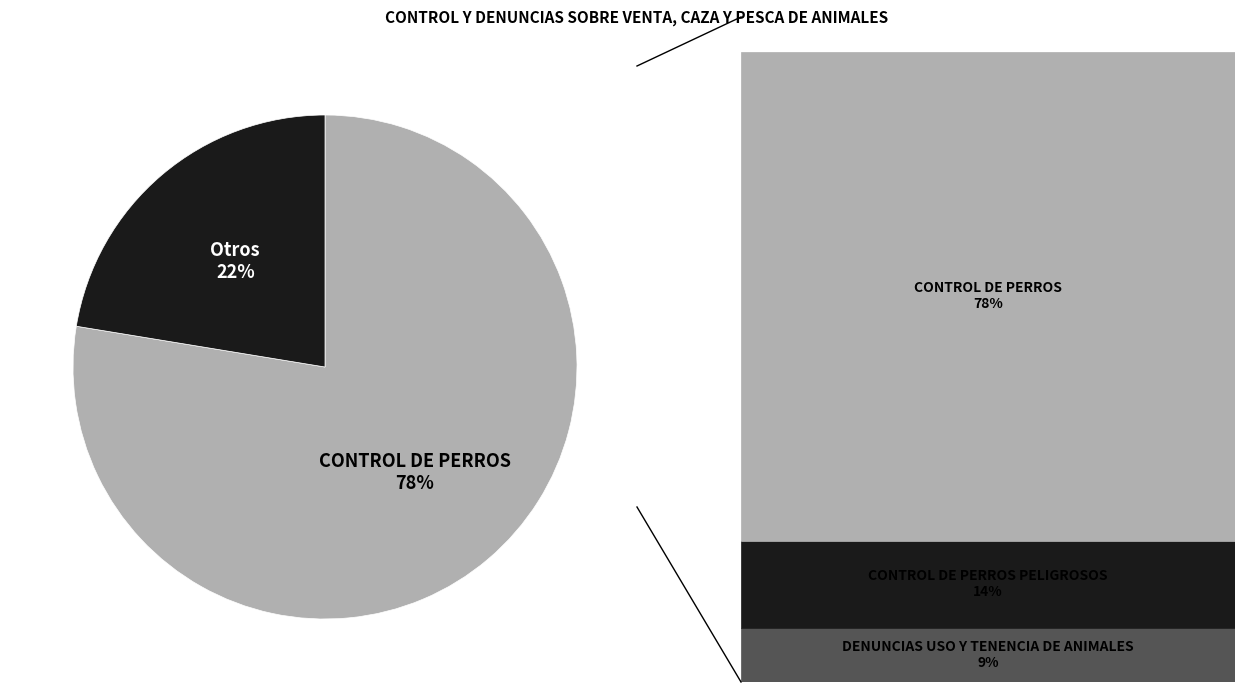

How many slices are in this pie chart?

2